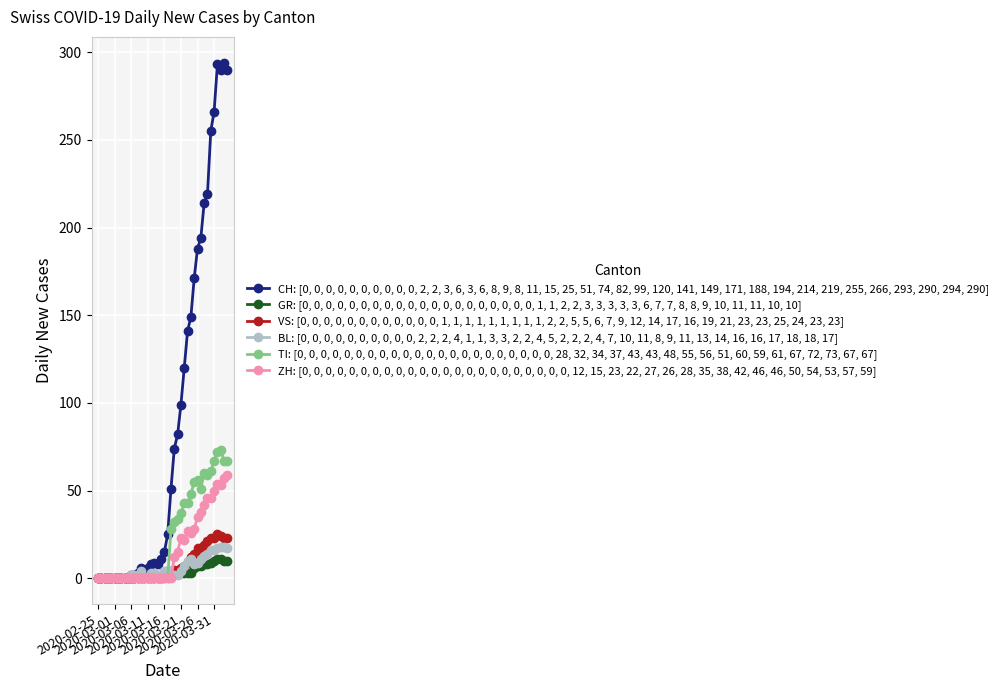

At how many categories does at least one series exceed 157?

11